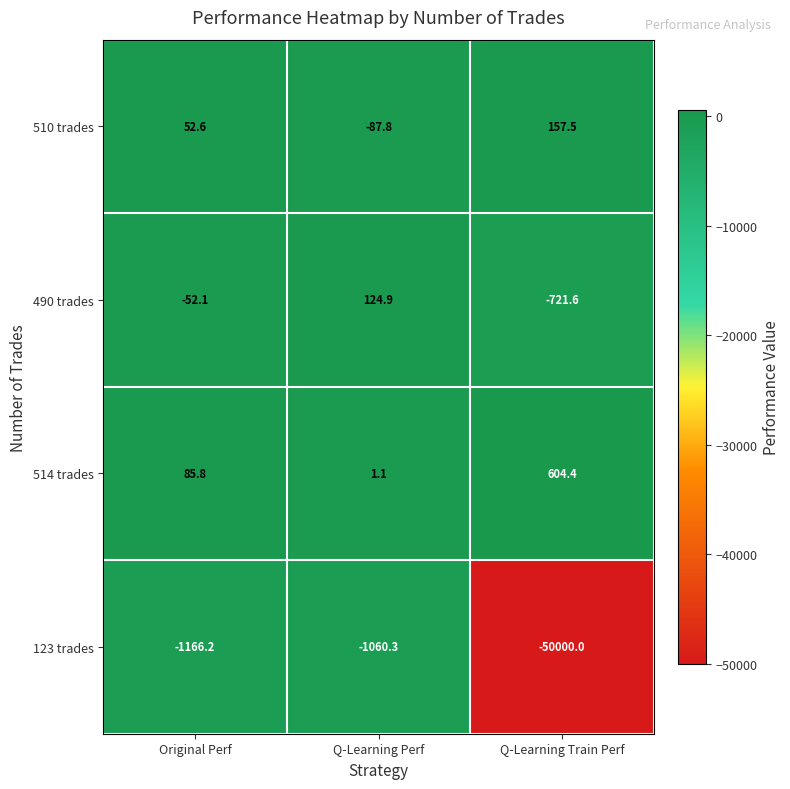

Rank the series at Q-Learning Train Perf from highest to lowest value.

514 trades, 510 trades, 490 trades, 123 trades